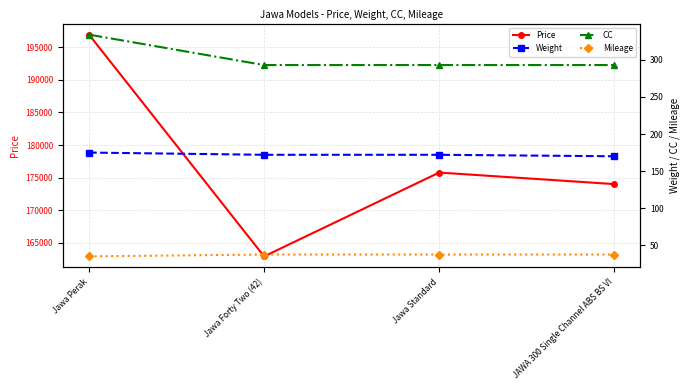

The value of Price at Jawa Forty Two (42) is 104327.7. True or false?

False